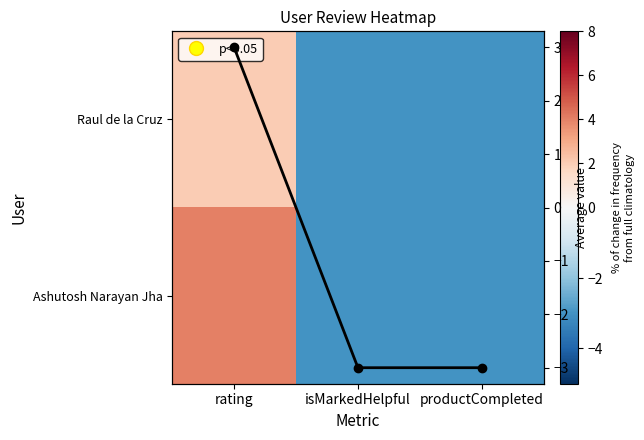

Rank the series by their maximum value, from highest to lowest.

Ashutosh Narayan Jha, Column mean, Raul de la Cruz